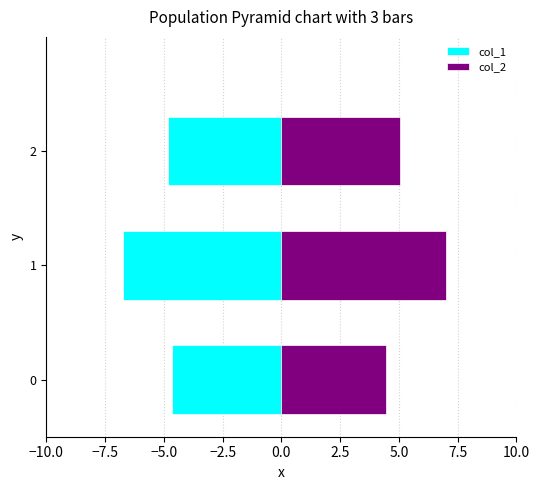

What are all the series names shown in the legend?

col_1, col_2